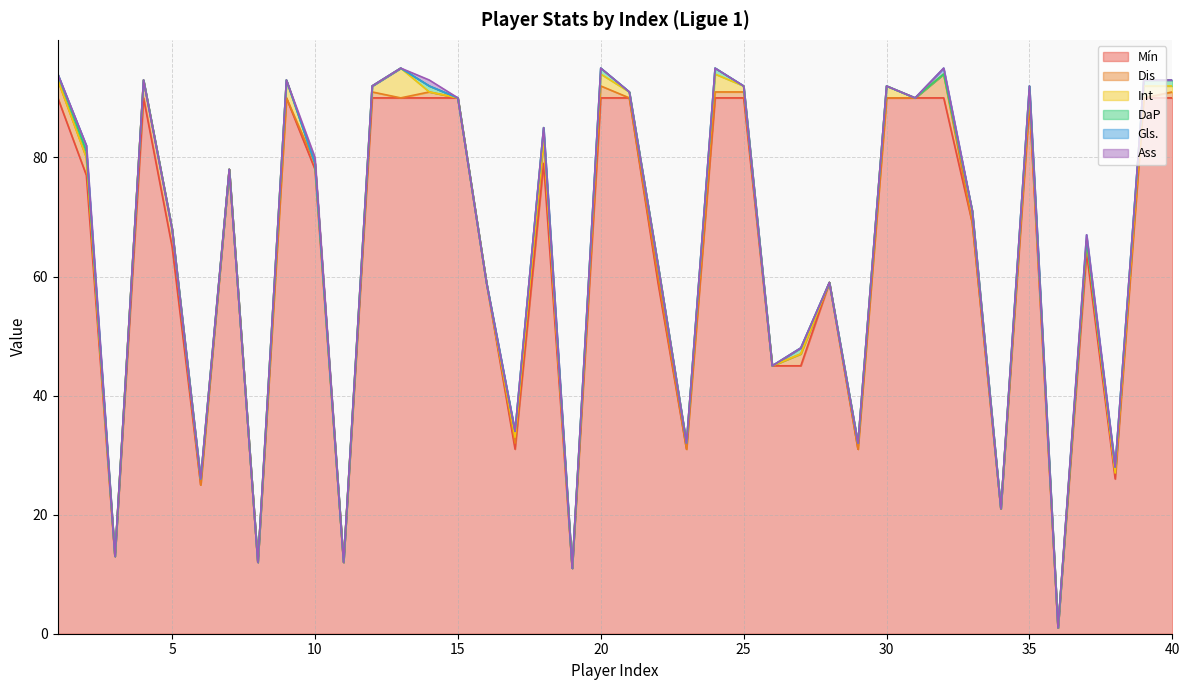

The Dis series shows 3 at 32. True or false?

False